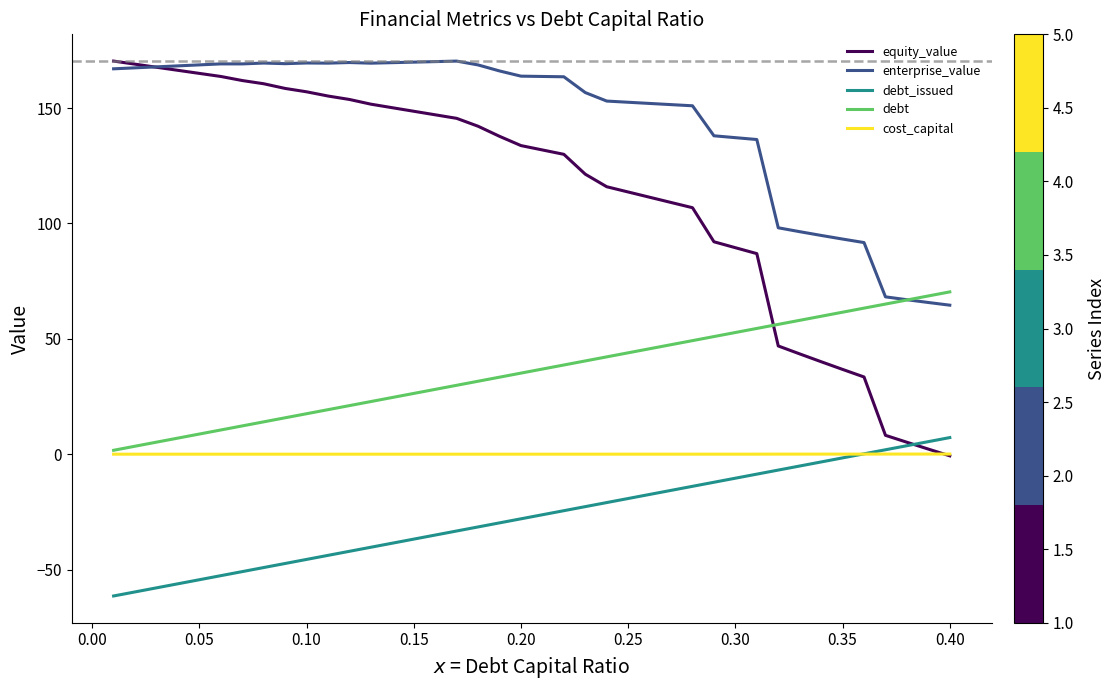

What is the average value of the debt series?

36.1